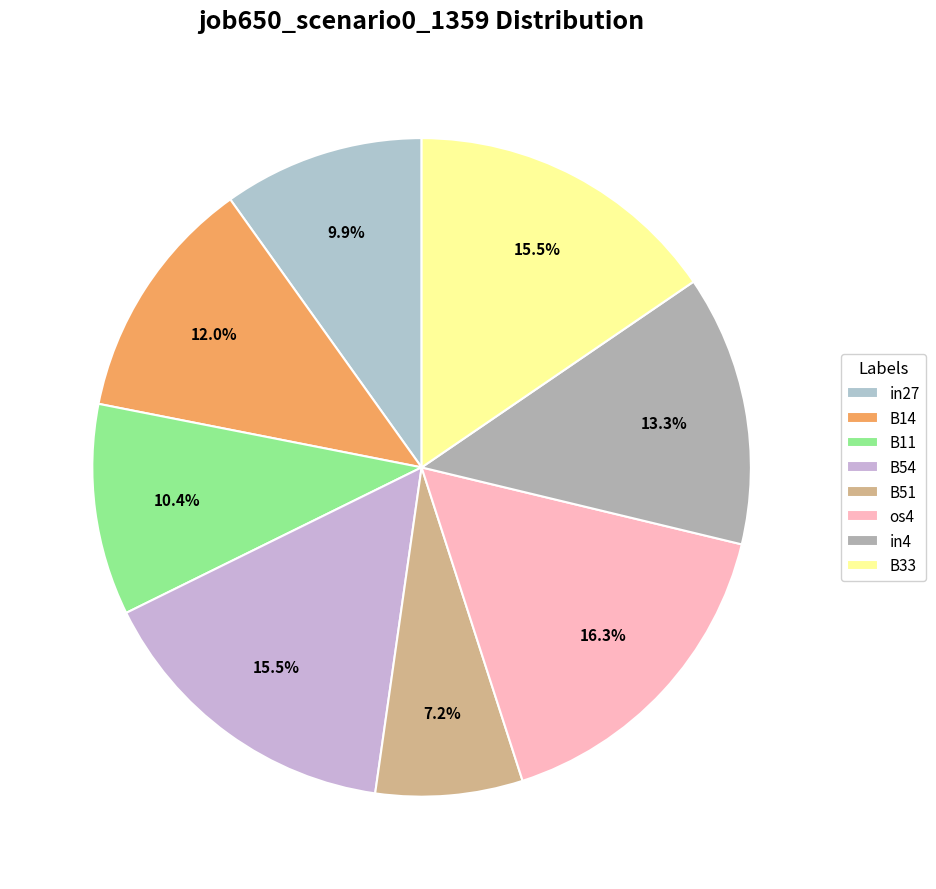

True or false: B11 accounts for 10% of the total.

True